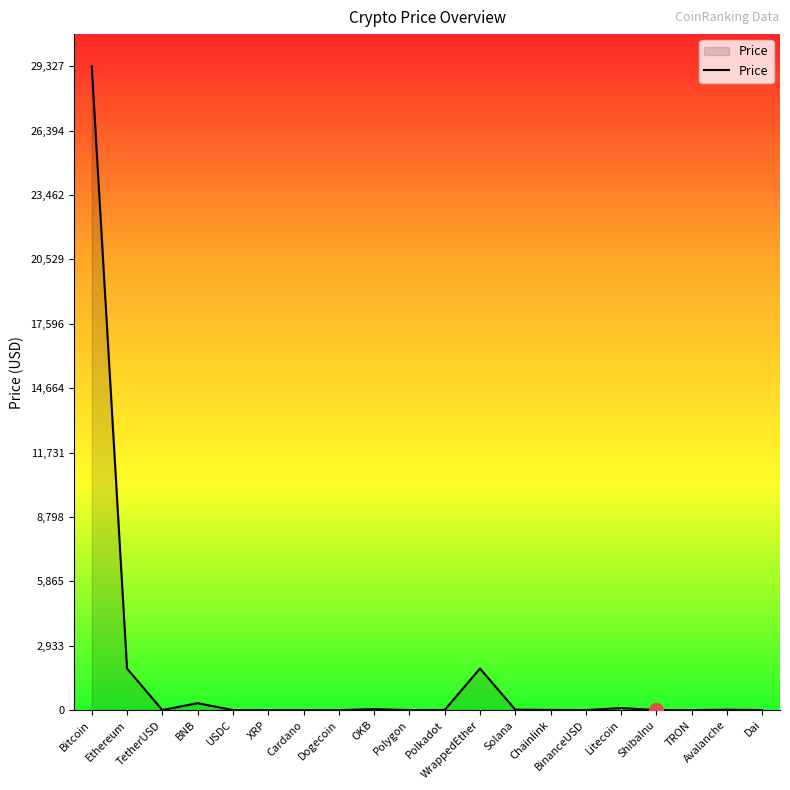

At which category does the data reach its first local peak?

BNB